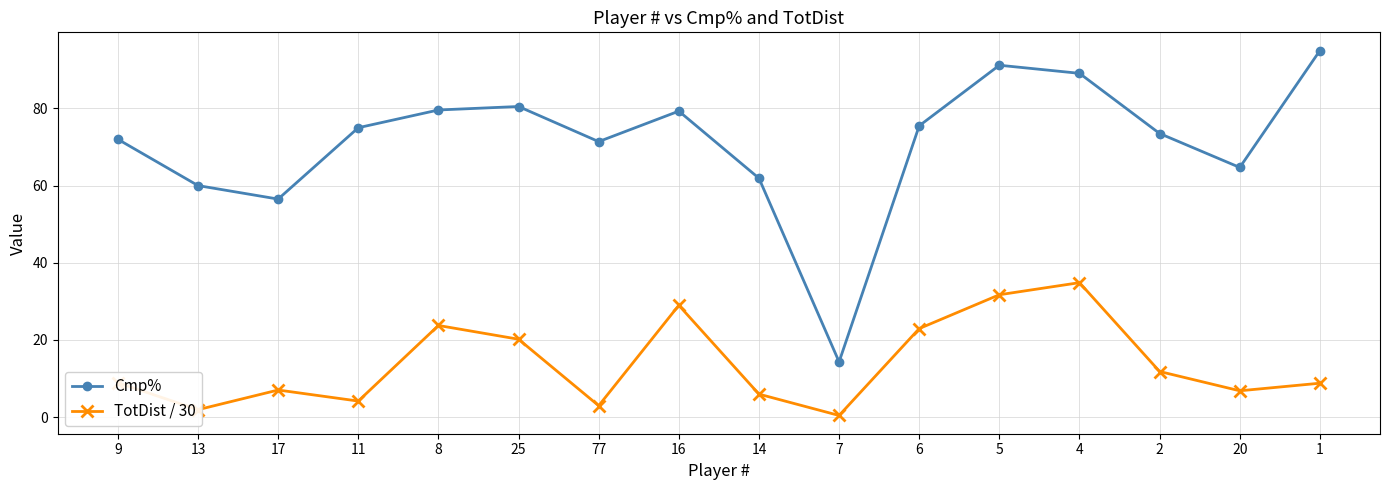

Is this an area chart (filled region under the line)?

No